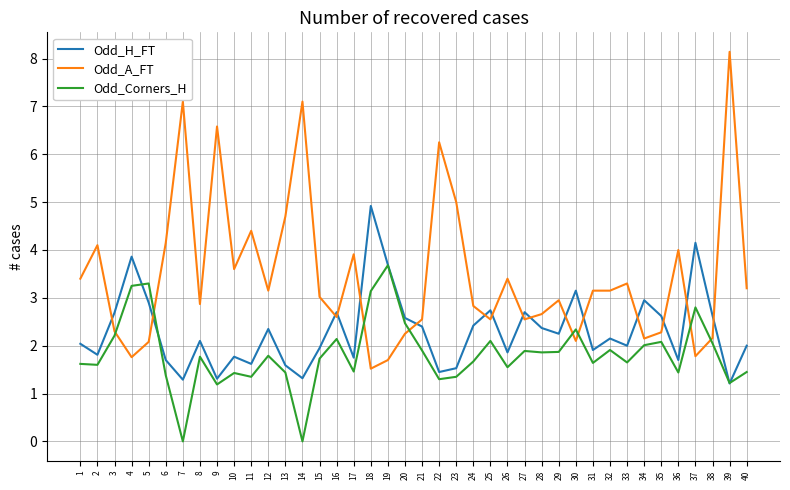

The value of Odd_A_FT at 17 is 3.9. True or false?

True